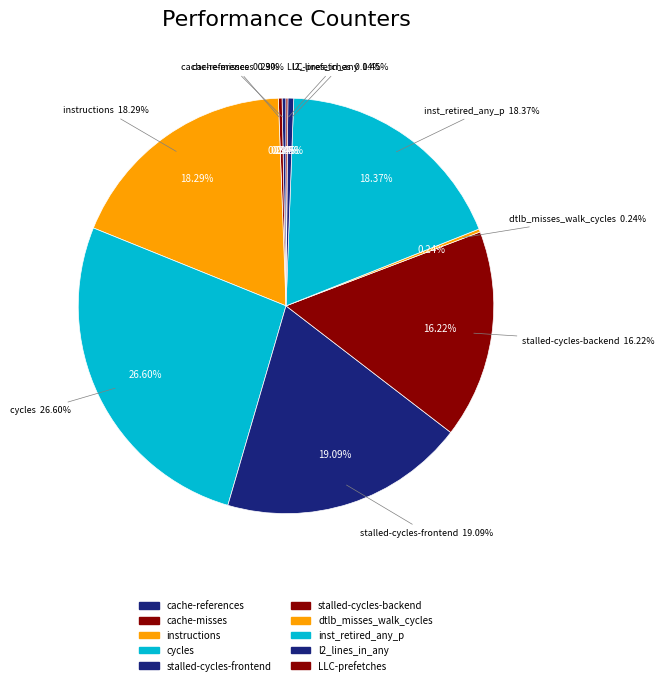

Between LLC-prefetches and dtlb_misses_walk_cycles, which is larger?

dtlb_misses_walk_cycles